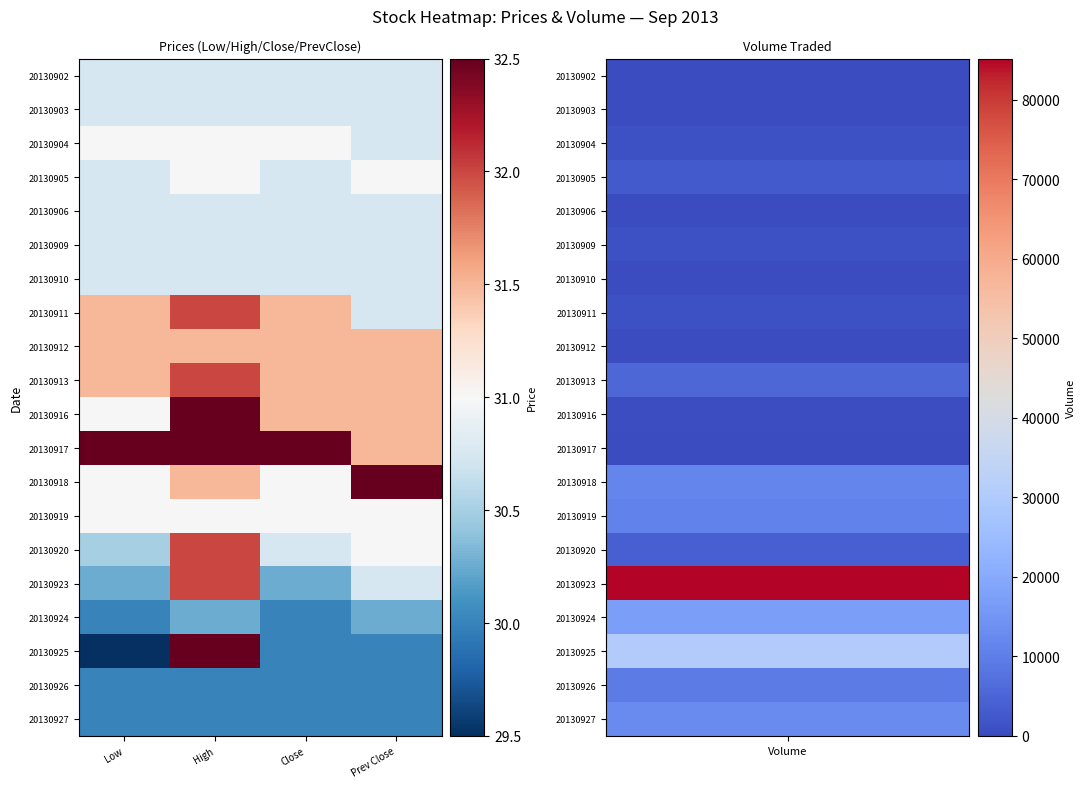

What is the minimum value shown in the chart?

29.5